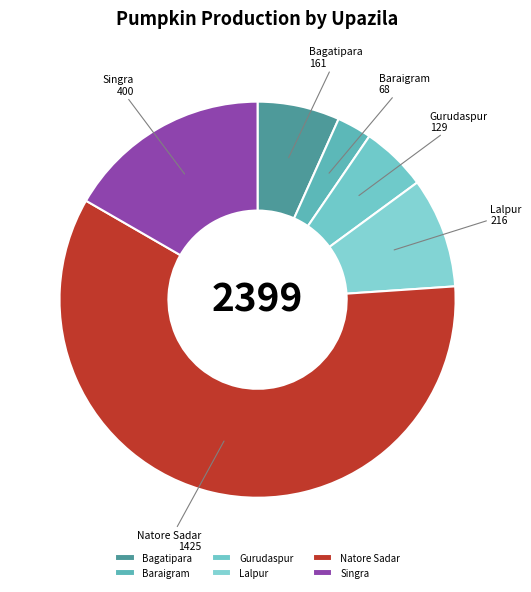

Which has a higher value, Lalpur or Singra?

Singra